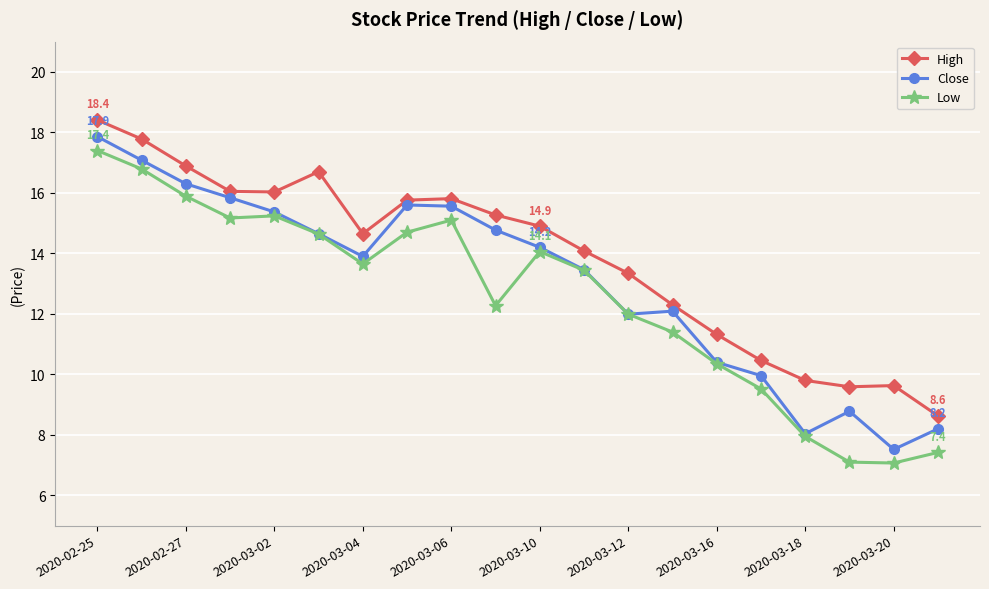

What is the difference between the maximum and minimum values in the Close series?

10.3